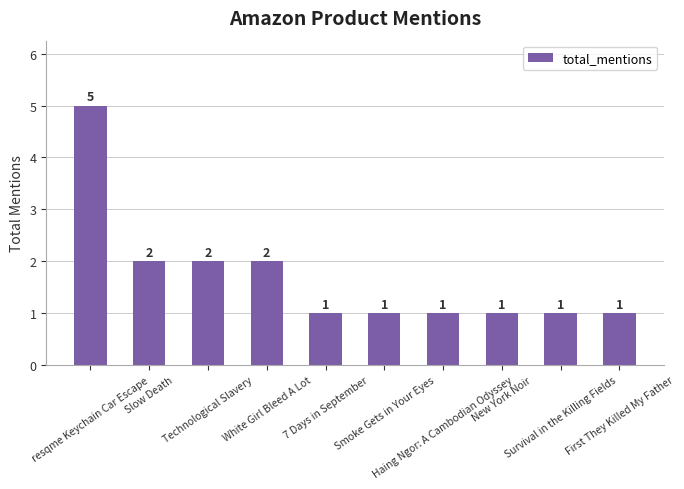

How many categories are shown in the chart?

10